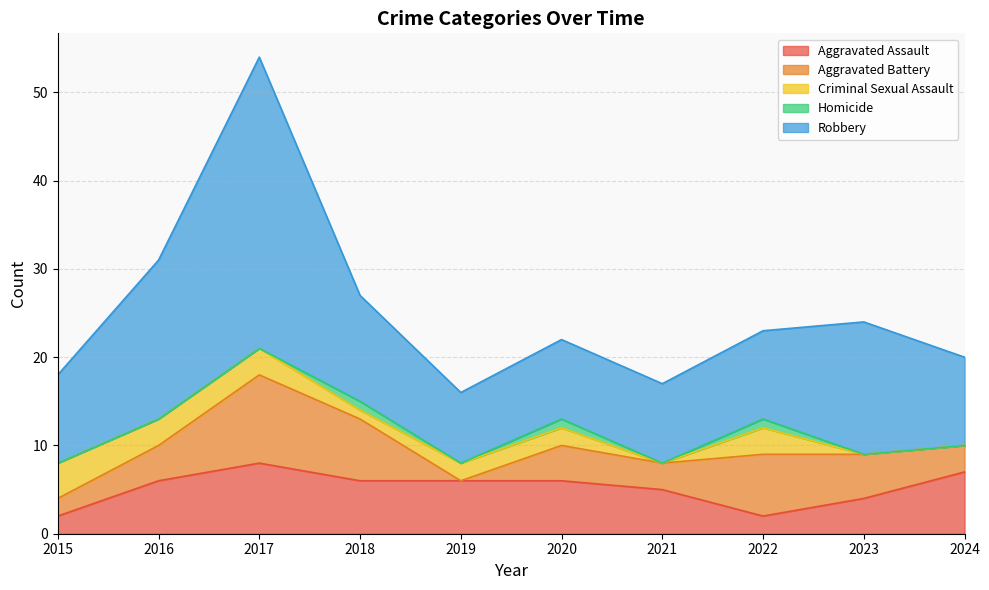

Reading left to right, extract all data points from this chart.

Aggravated Assault: 2015=2	2016=6	2017=8	2018=6	2019=6	2020=6	2021=5	2022=2	2023=4	2024=7
Aggravated Battery: 2015=2	2016=4	2017=10	2018=7	2019=0	2020=4	2021=3	2022=7	2023=5	2024=3
Criminal Sexual Assault: 2015=4	2016=3	2017=3	2018=1	2019=2	2020=2	2021=0	2022=3	2023=0	2024=0
Homicide: 2015=0	2016=0	2017=0	2018=1	2019=0	2020=1	2021=0	2022=1	2023=0	2024=0
Robbery: 2015=10	2016=18	2017=33	2018=12	2019=8	2020=9	2021=9	2022=10	2023=15	2024=10